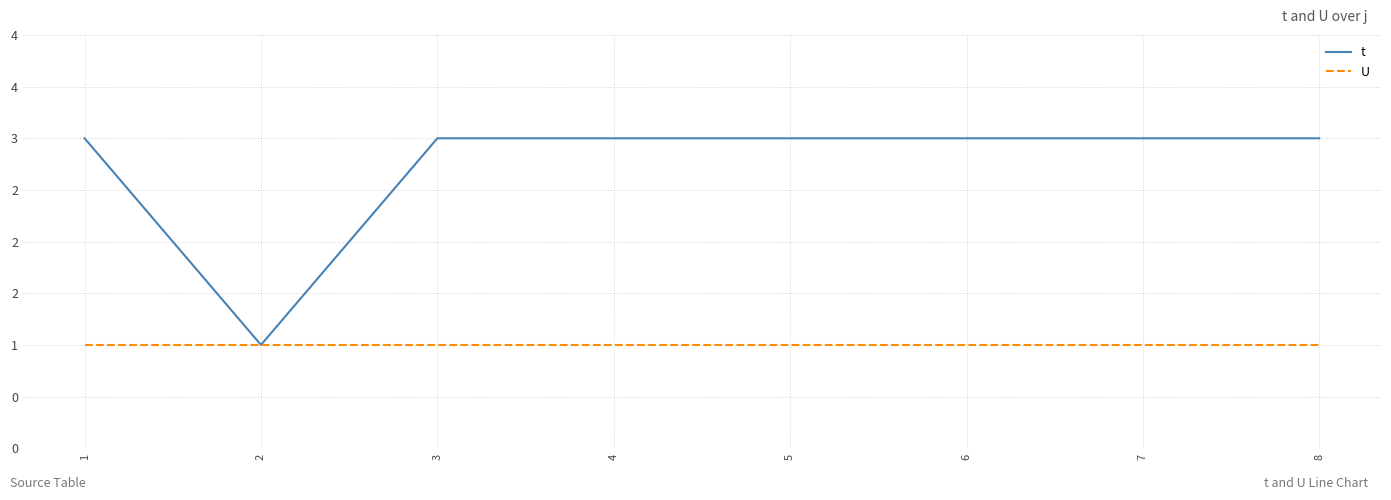

Which label corresponds to the smallest value in the chart?

2